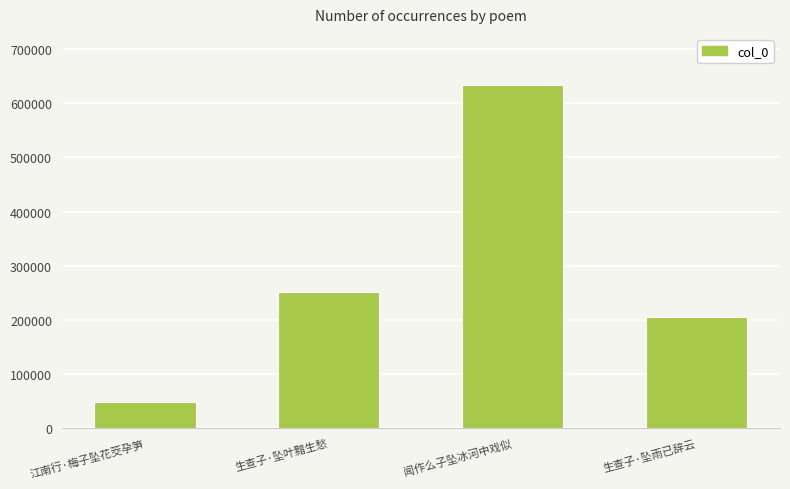

What is the smallest value displayed?

47999